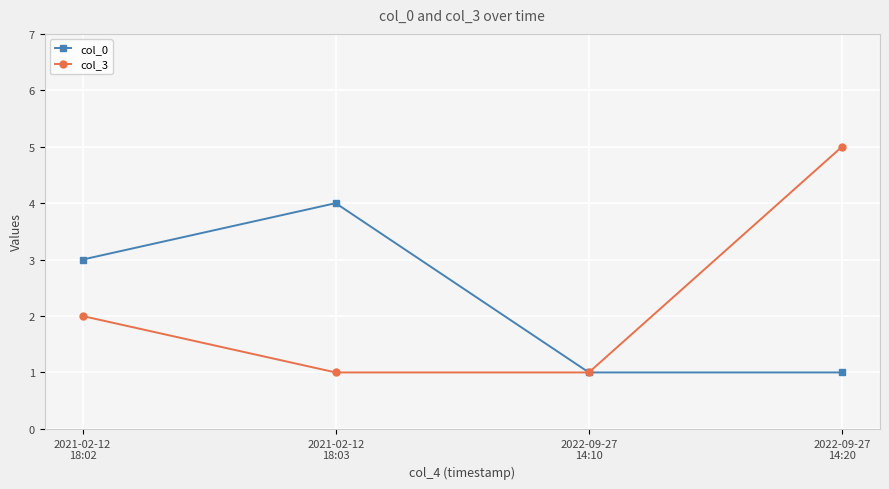

How many distinct data groups are displayed?

2